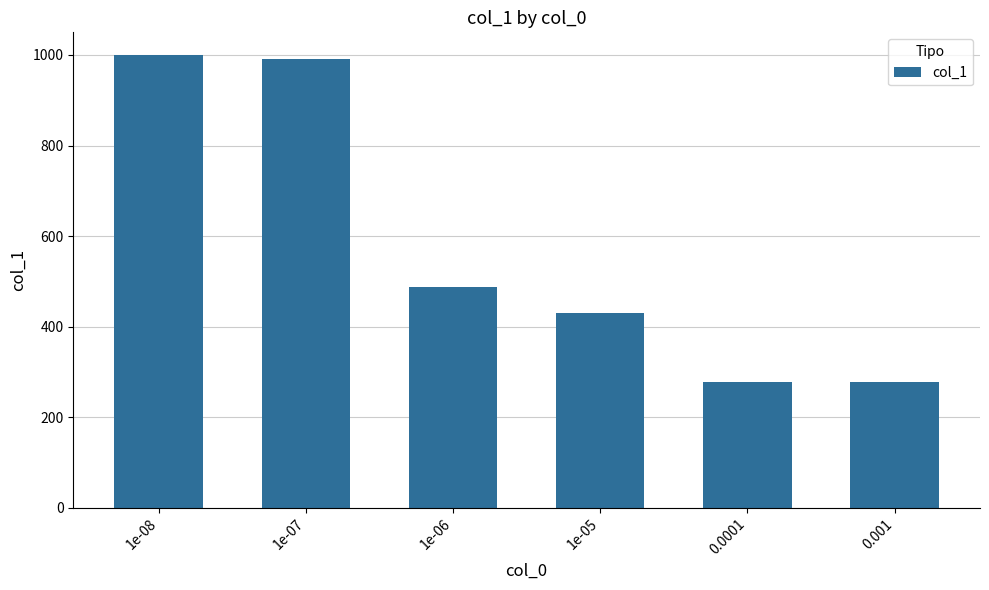

The value at 1e-08 is 1000. True or false?

True